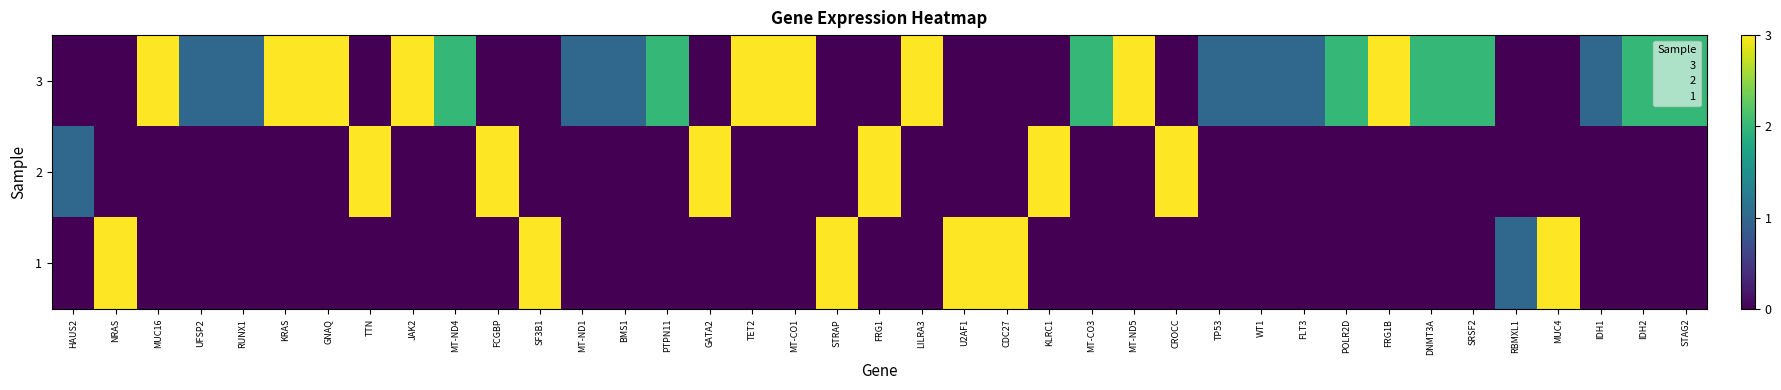

Which category has the highest value across all series?

MUC16